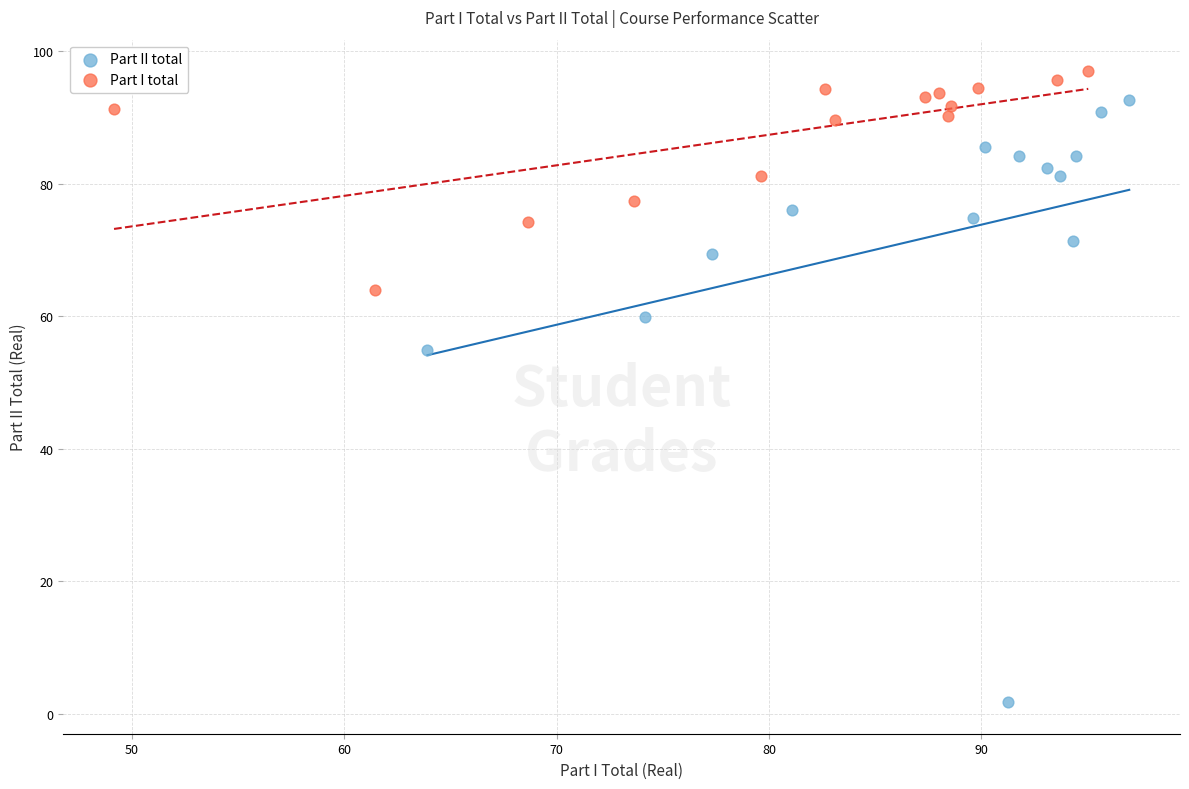

What are all the series names shown in the legend?

Part II total, Part I total